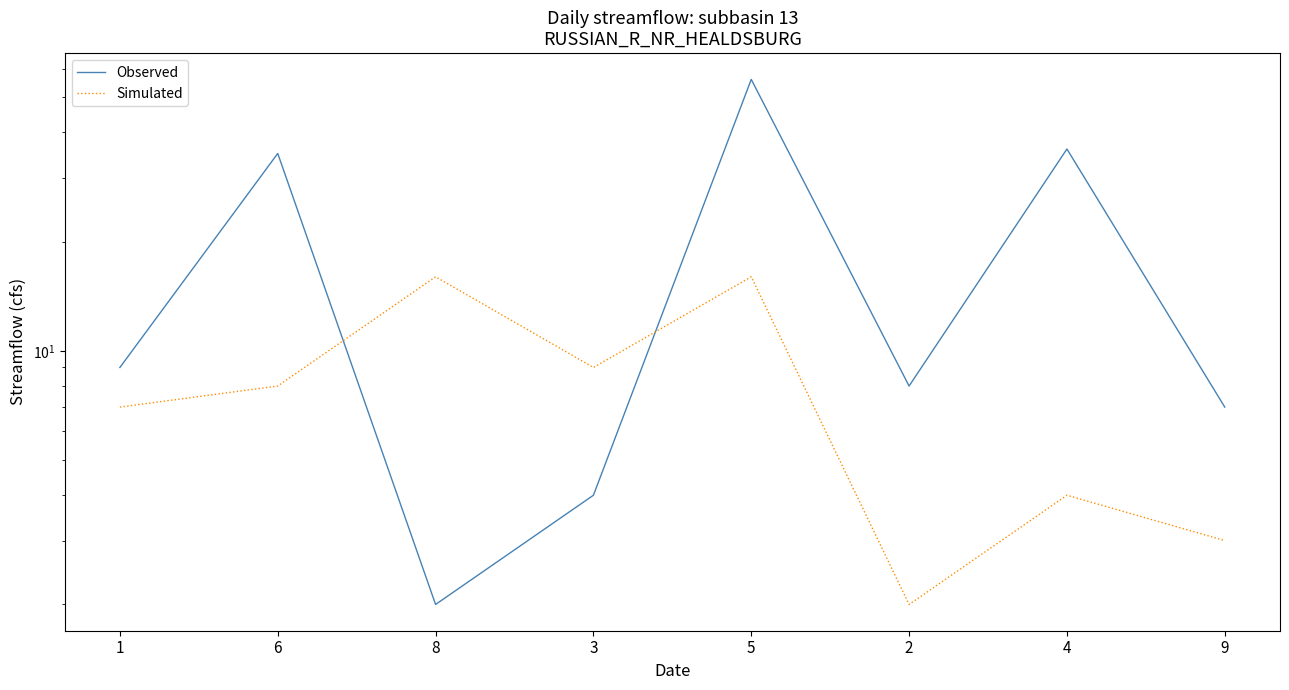

How many data points in Simulated are less than 8?

4